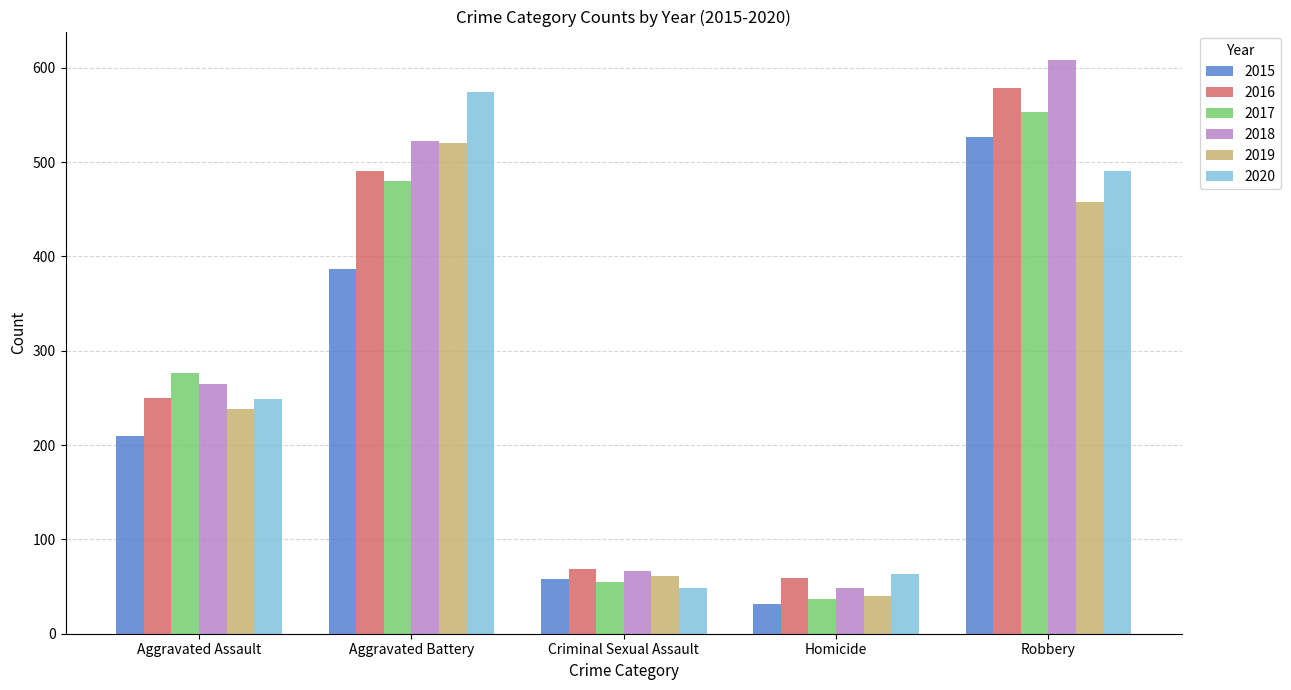

What is the average value of the 2018 series?

302